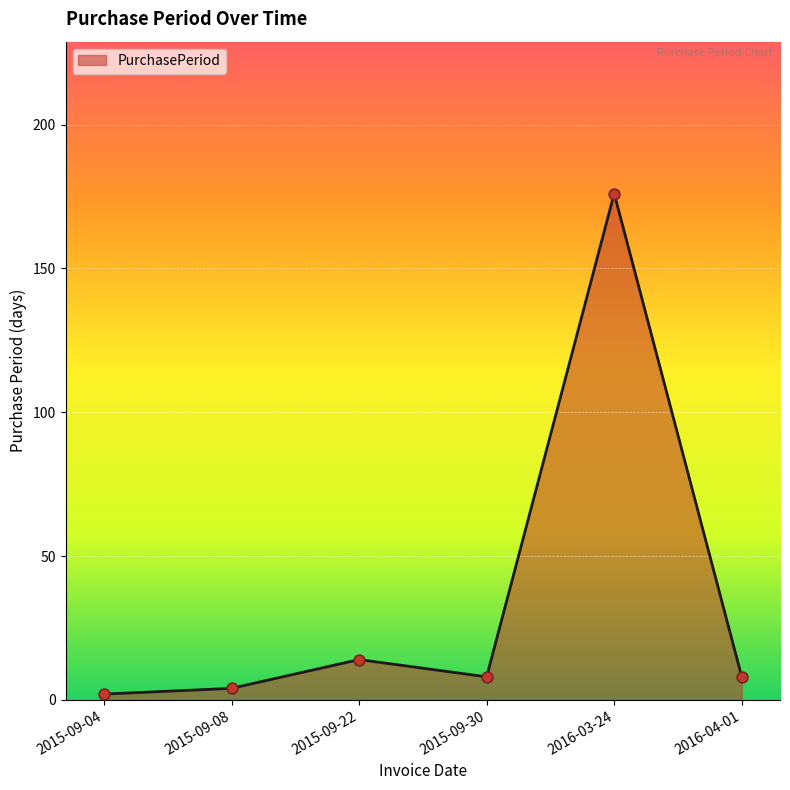

Approximately how many times larger is the value at 2015-09-22 compared to 2015-09-04?

7.0